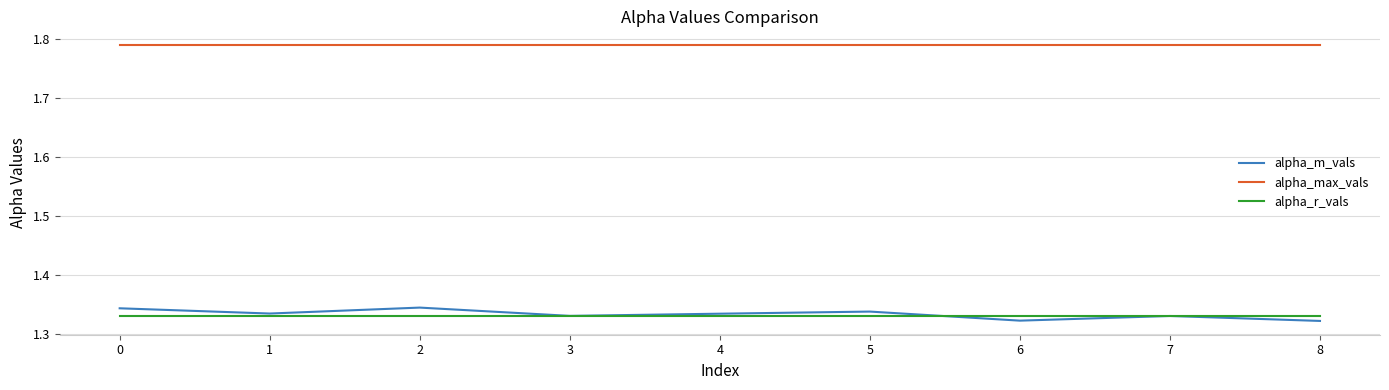

Which series has the widest spread of values?

alpha_m_vals